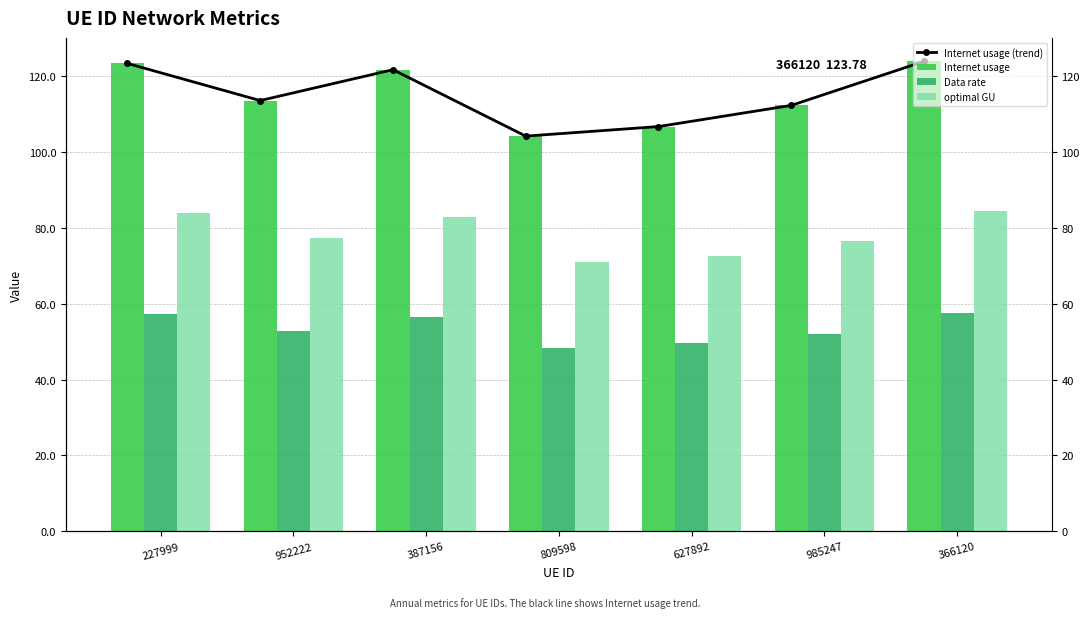

What is the difference between the optimal GU values at 627892 and 387156?

10.2